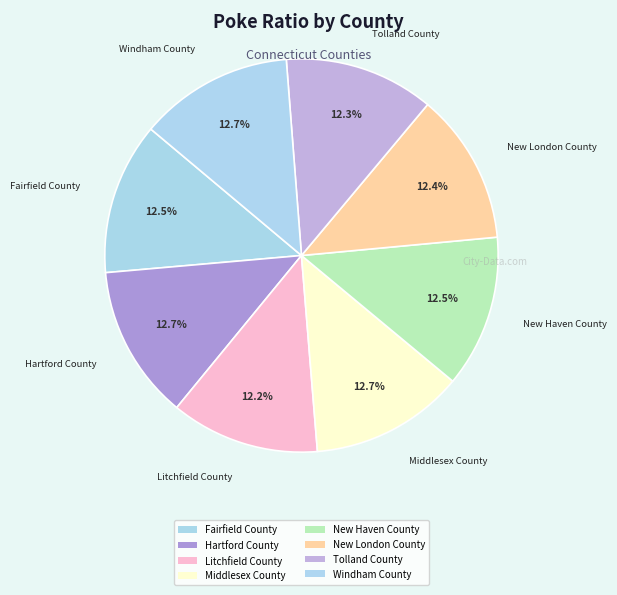

How many segments does this pie chart have?

8